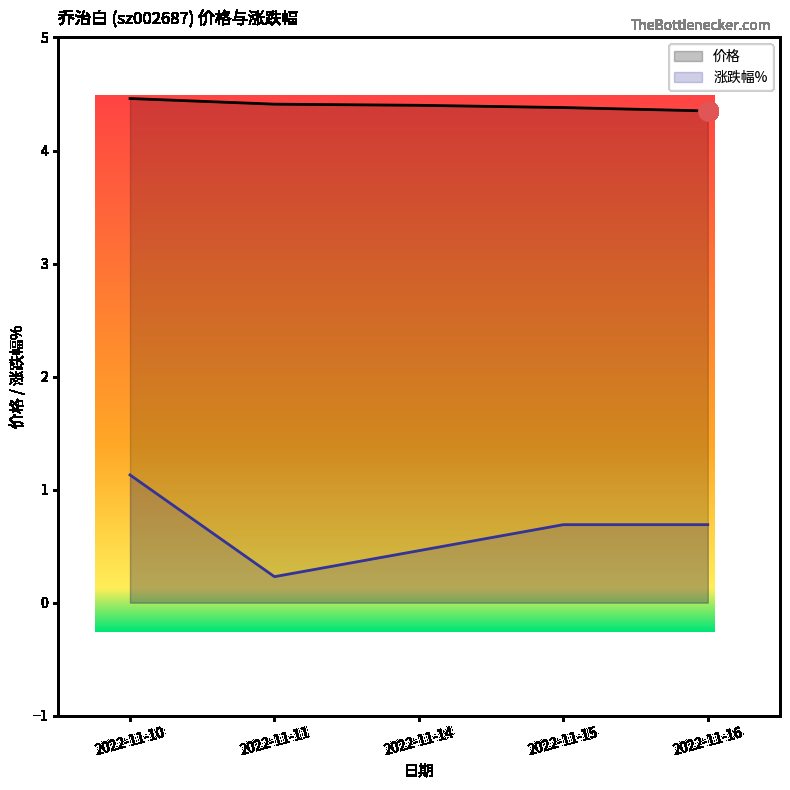

Reading left to right, what are all the values shown in this chart?

价格: 4.5	4.4	4.4	4.4	4.3
涨跌幅%: 1.1	0.2	0.5	0.7	0.7